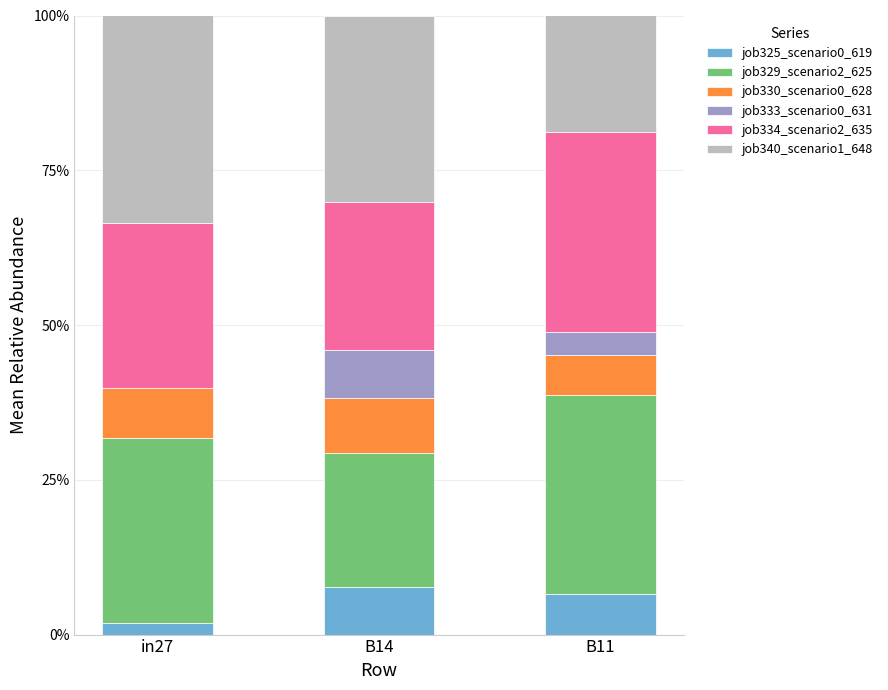

Is it true that job325_scenario0_619 equals 1.7 at B14?

False